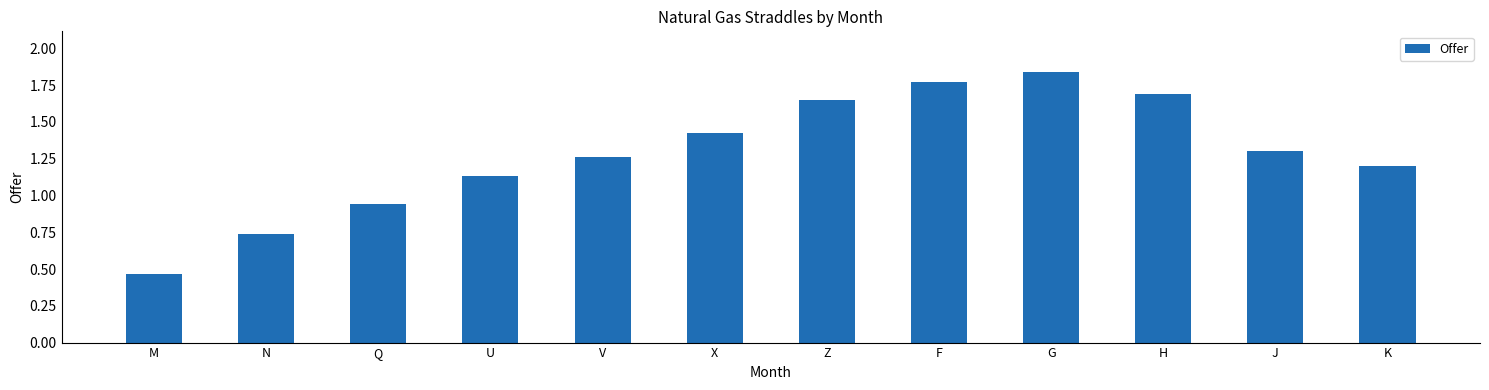

Count the number of values greater than 1.

9